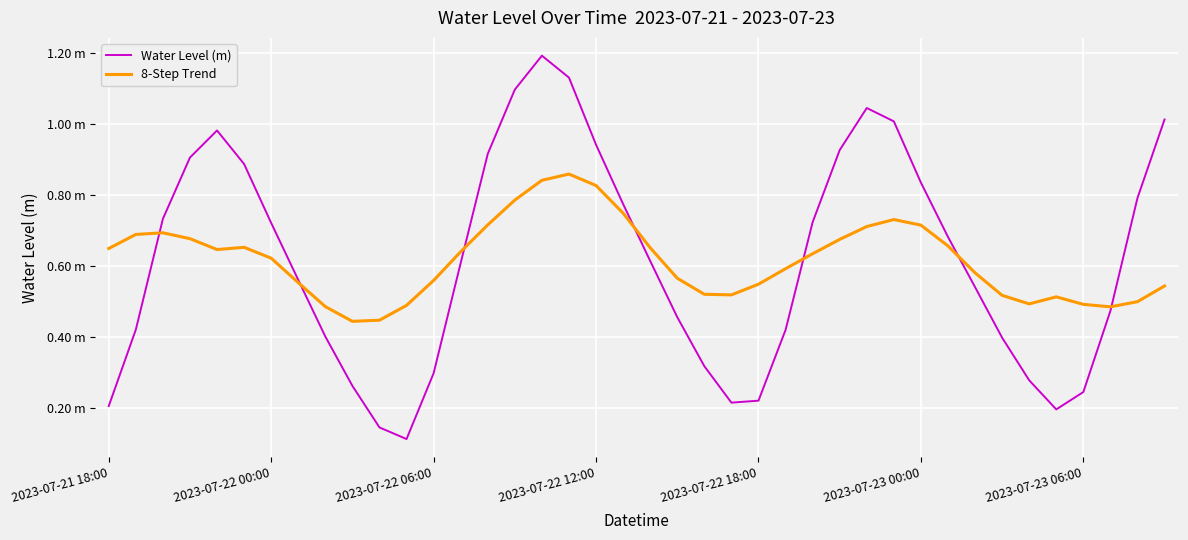

True or false: 8-Step Trend has more than 0 interior local peaks.

True